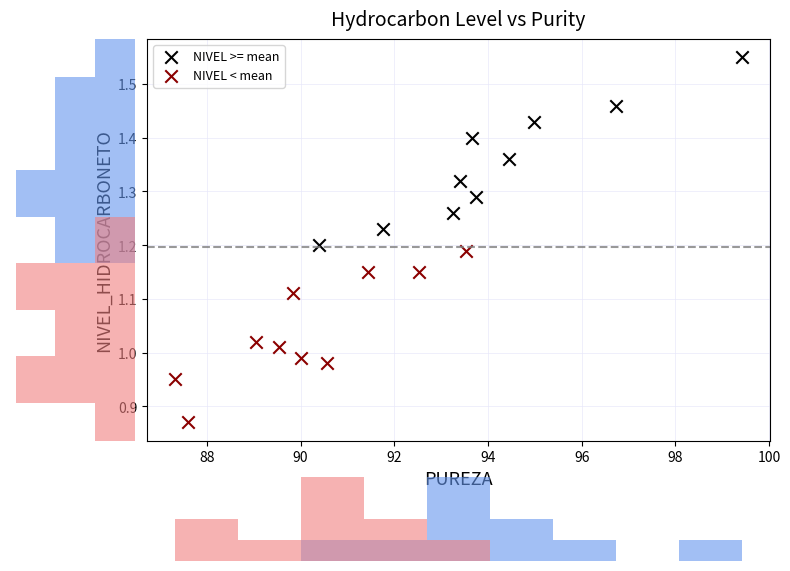

Which series has the widest spread of Y values?

NIVEL >= mean